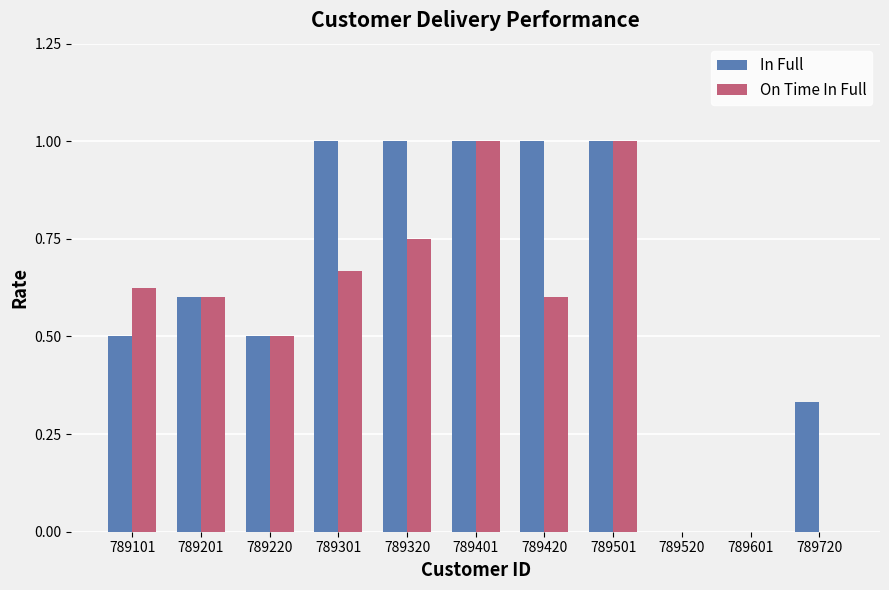

What is the sum of all On Time In Full values?

5.7